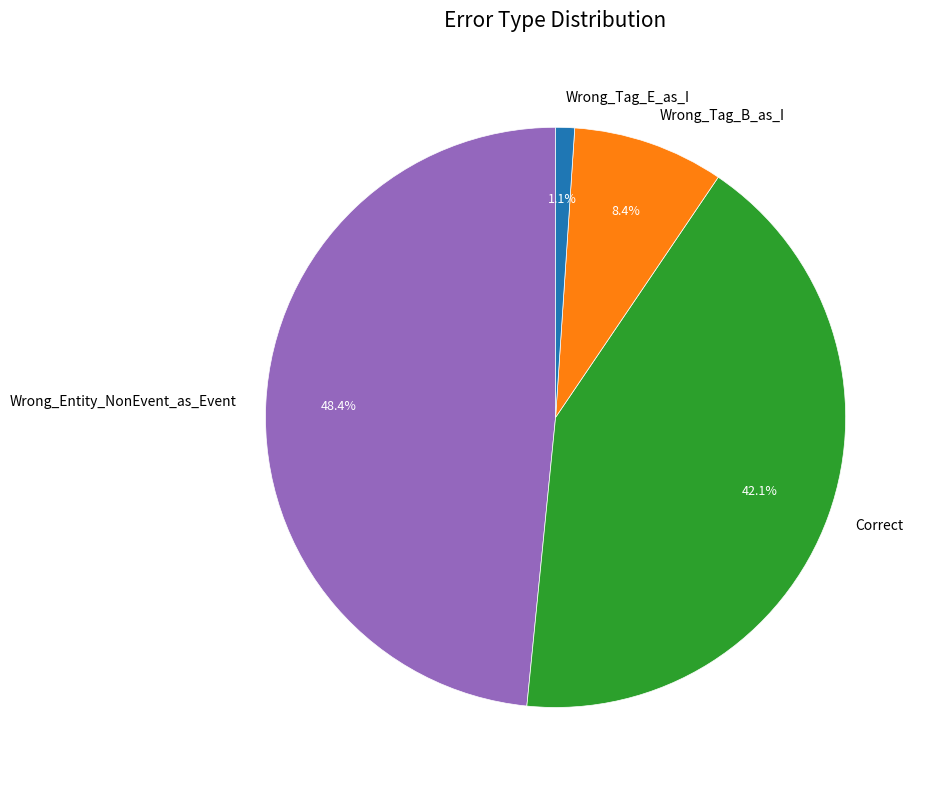

Which category has the smallest portion of the pie?

Wrong_Tag_E_as_I